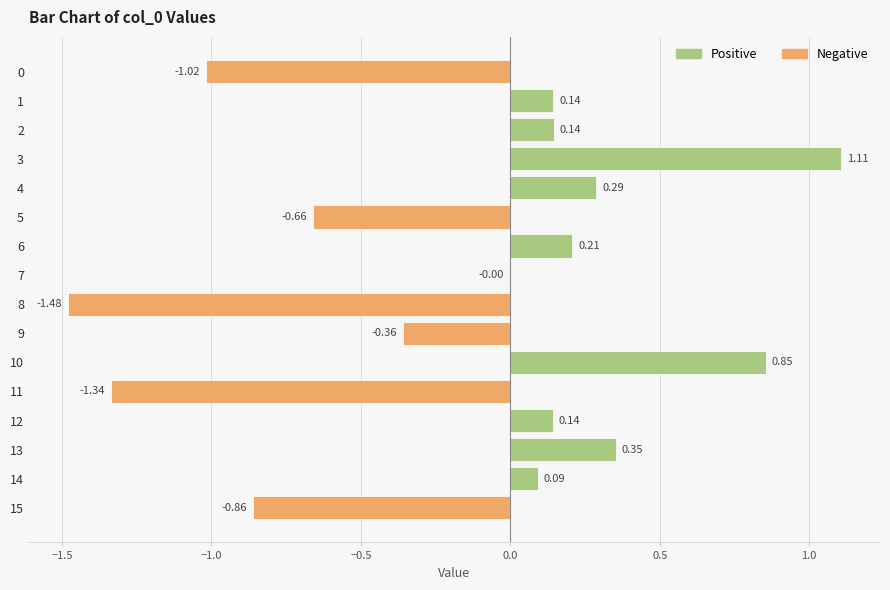

Which has a higher value, 9 or 6?

6